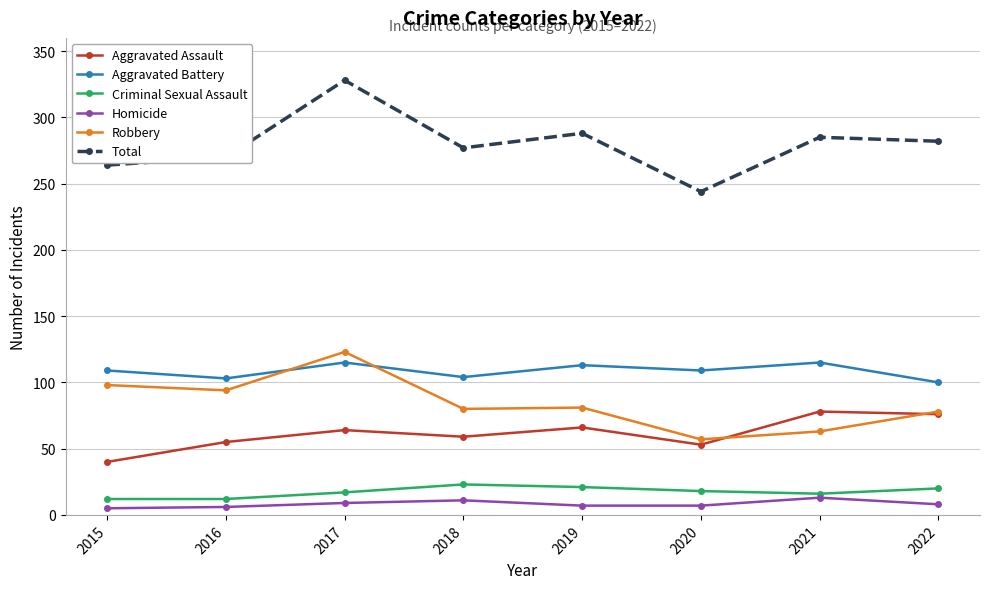

What value does the Robbery series have at 2020?

57